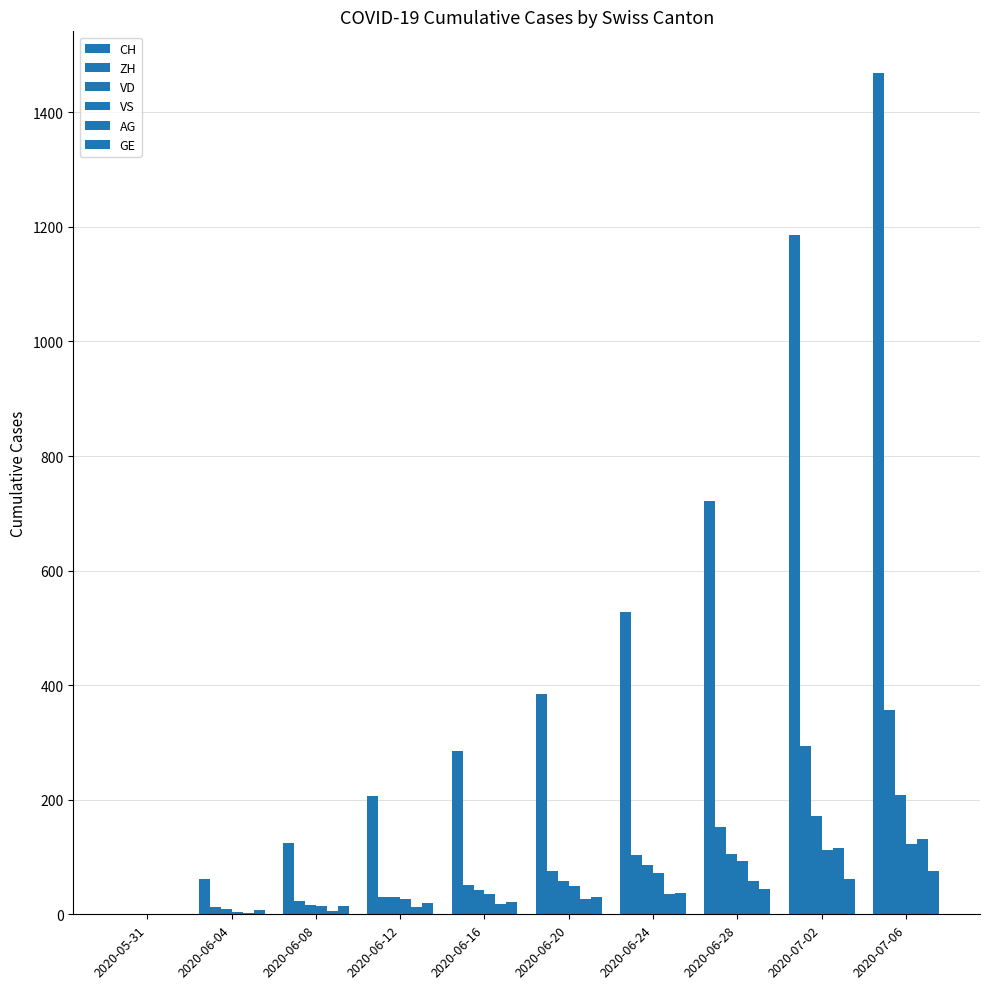

What is the total value across all series at 2020-07-02?

1940